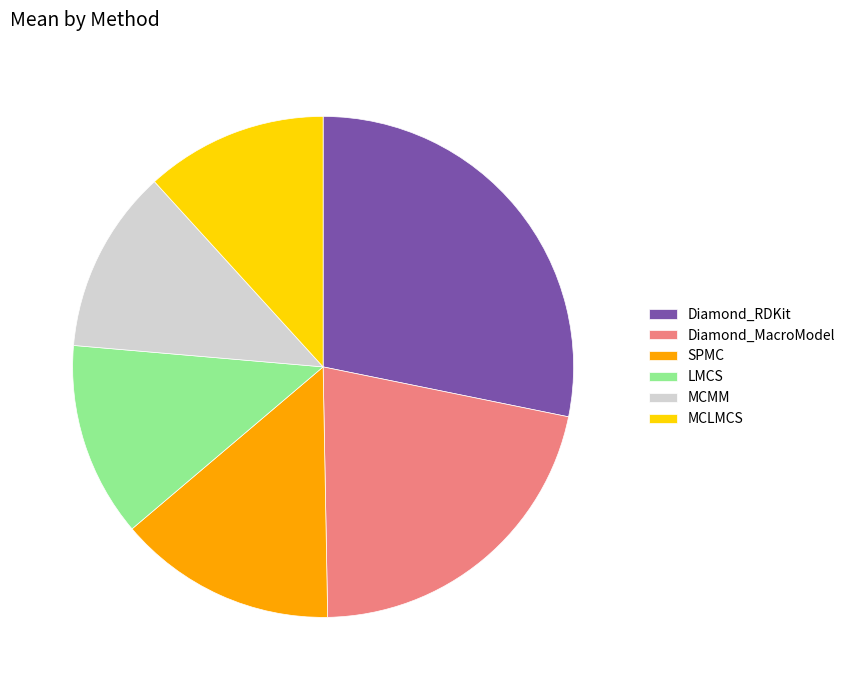

Is there a majority slice in this chart?

No